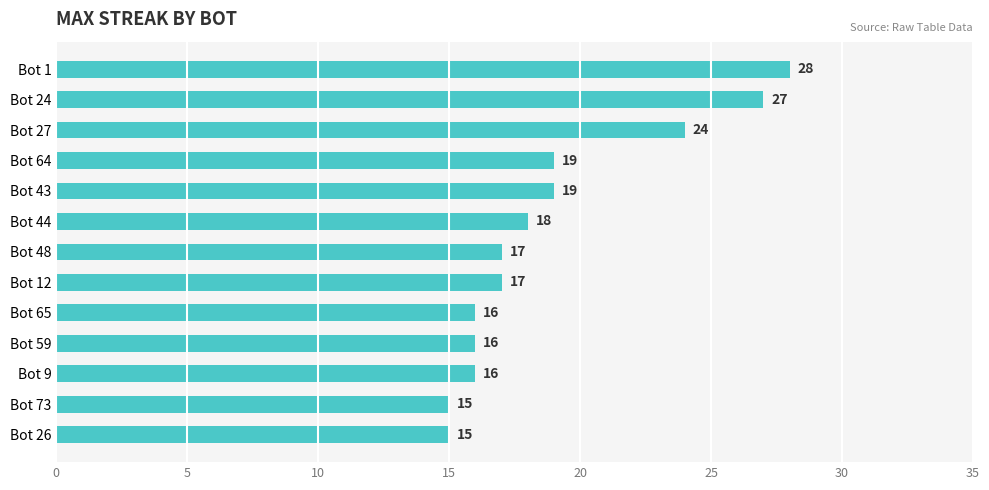

At which category does the chart reach its peak across all series?

Bot 1